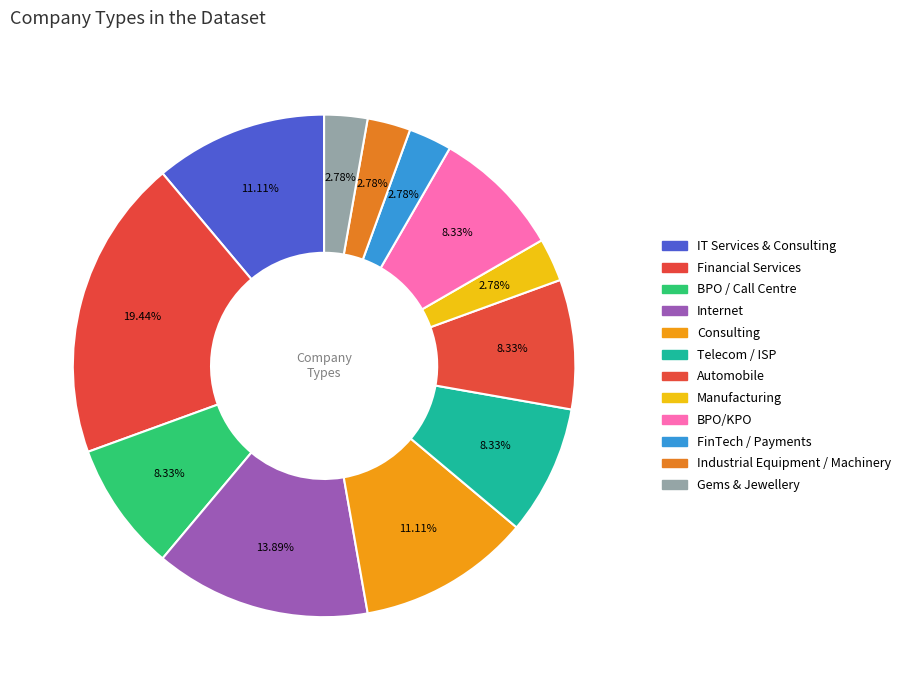

Does any single category account for the majority?

No